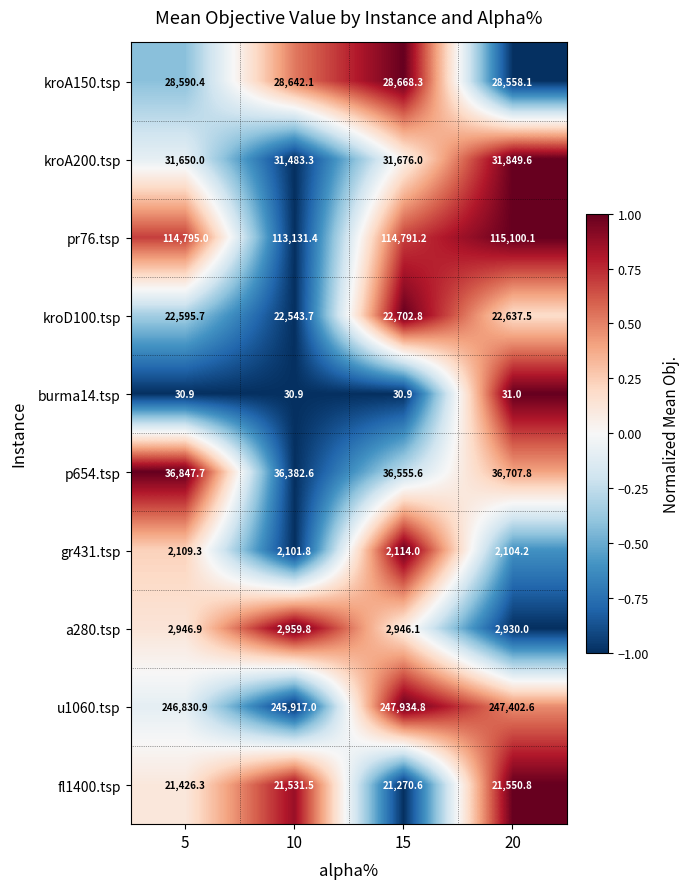

How many distinct data groups are displayed?

10